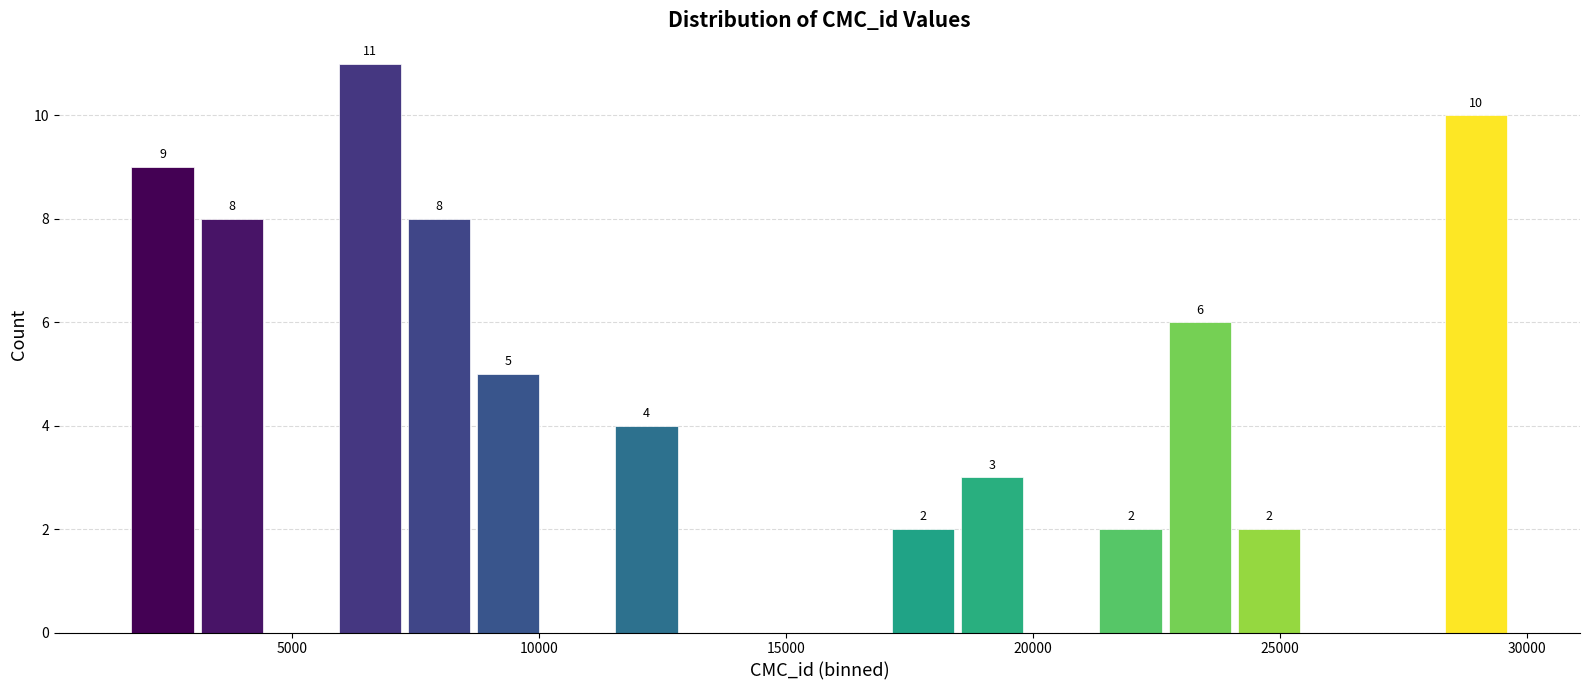

Read against the x-axis, roughly where is the centre of the tallest bar?

6500